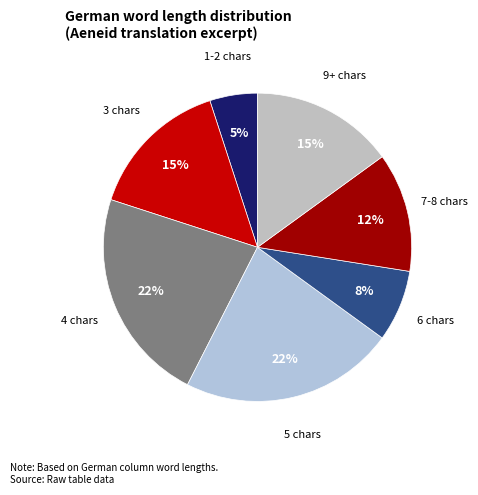

Combined, do 7-8 chars and 9+ chars account for over 50%?

No